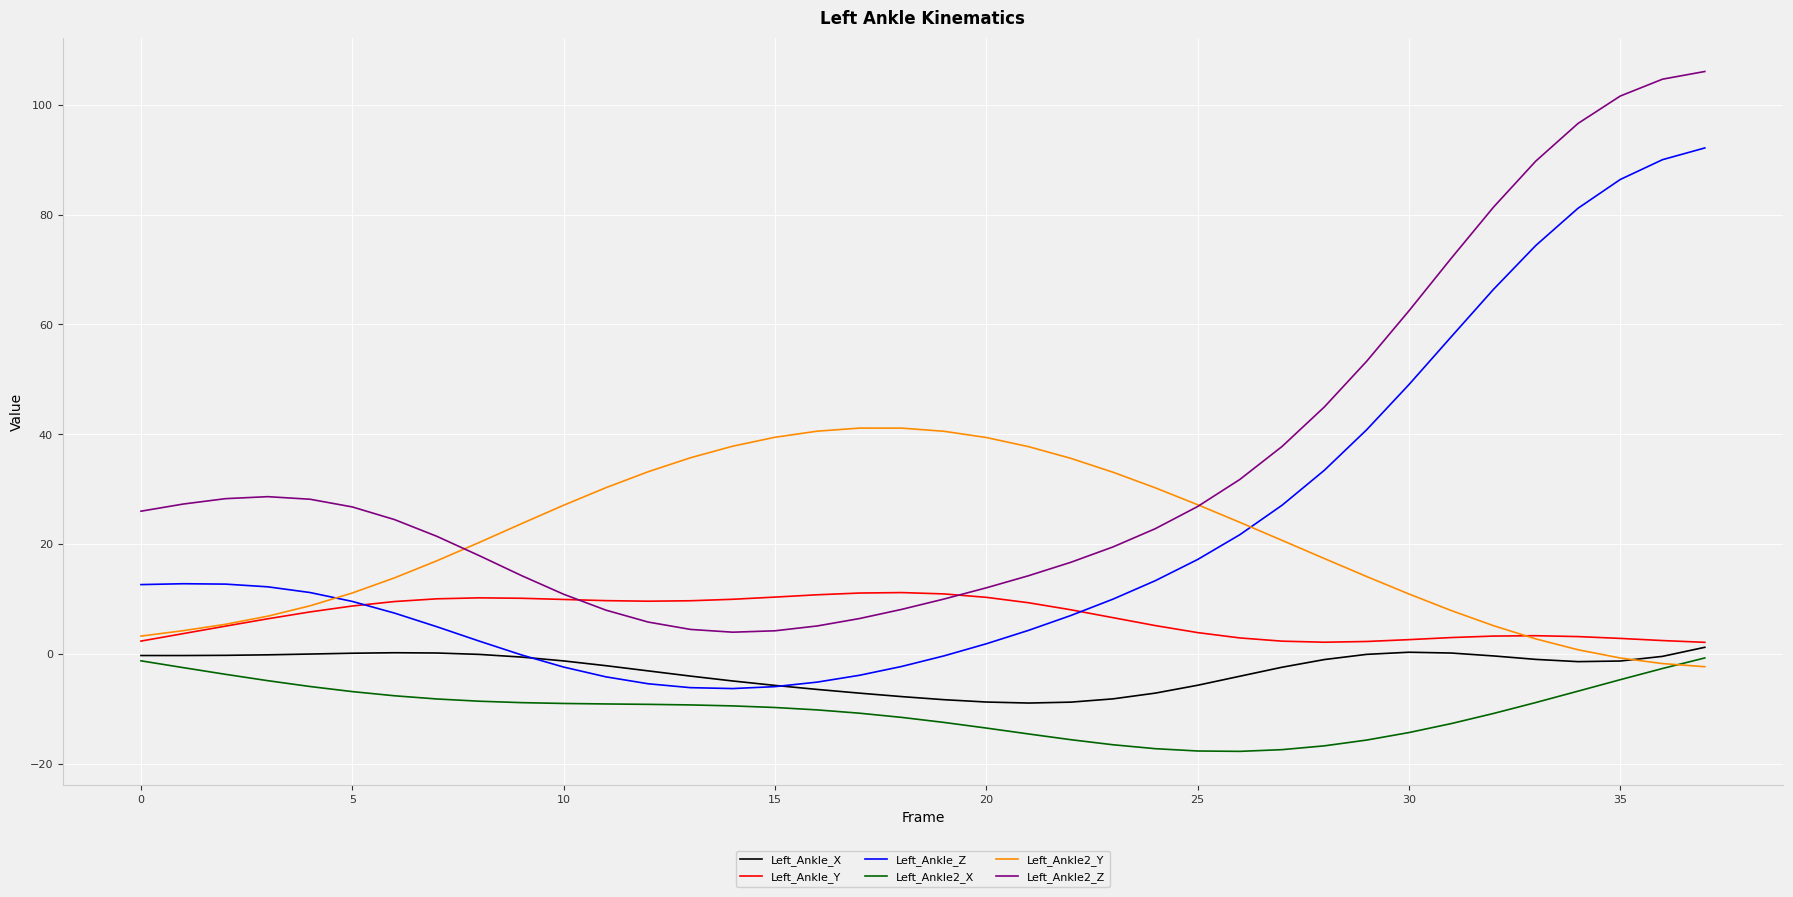

What is the smallest value displayed?

-17.8